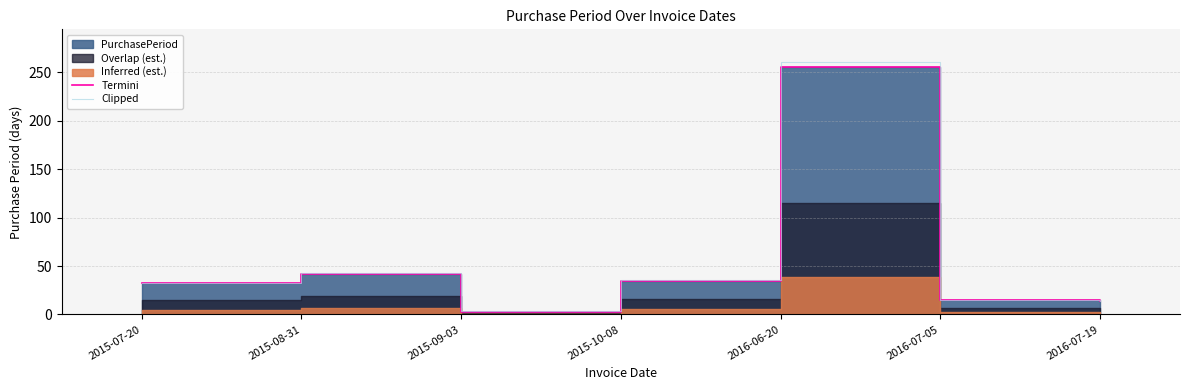

In Clipped, how many points are lower than both neighbors (excluding endpoints)?

1